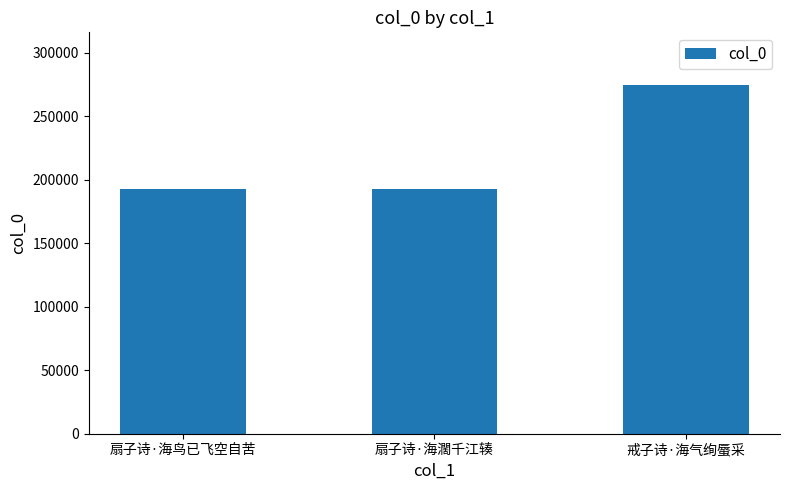

Does the chart contain stacked bars?

No